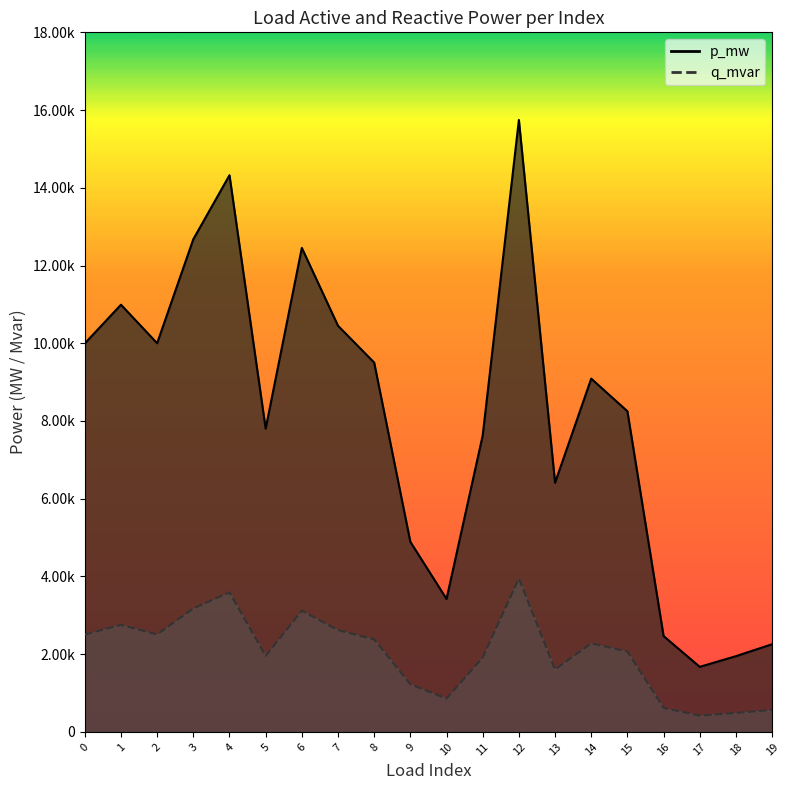

How many q_mvar values are between 0 and 1?

20